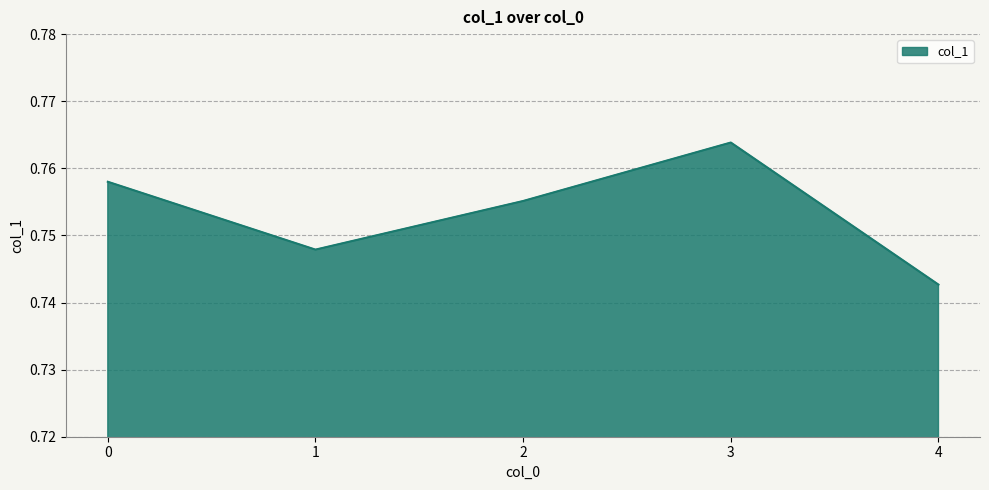

Which label corresponds to the smallest value in the chart?

4